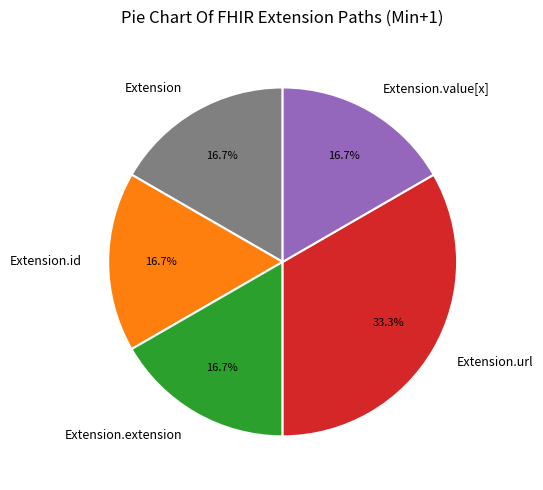

The Extension.url slice represents 91% of the pie. True or false?

False